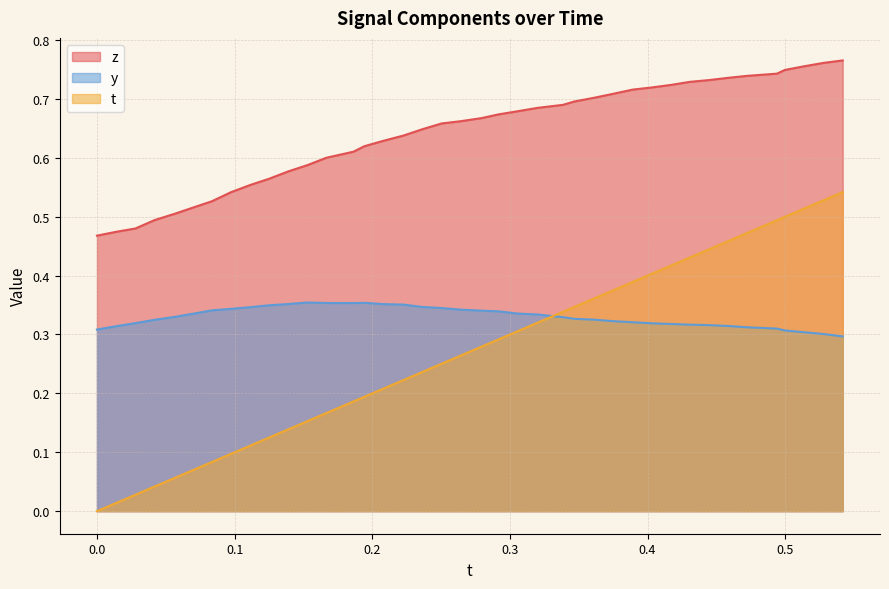

What are all the series names shown in the legend?

z, y, t